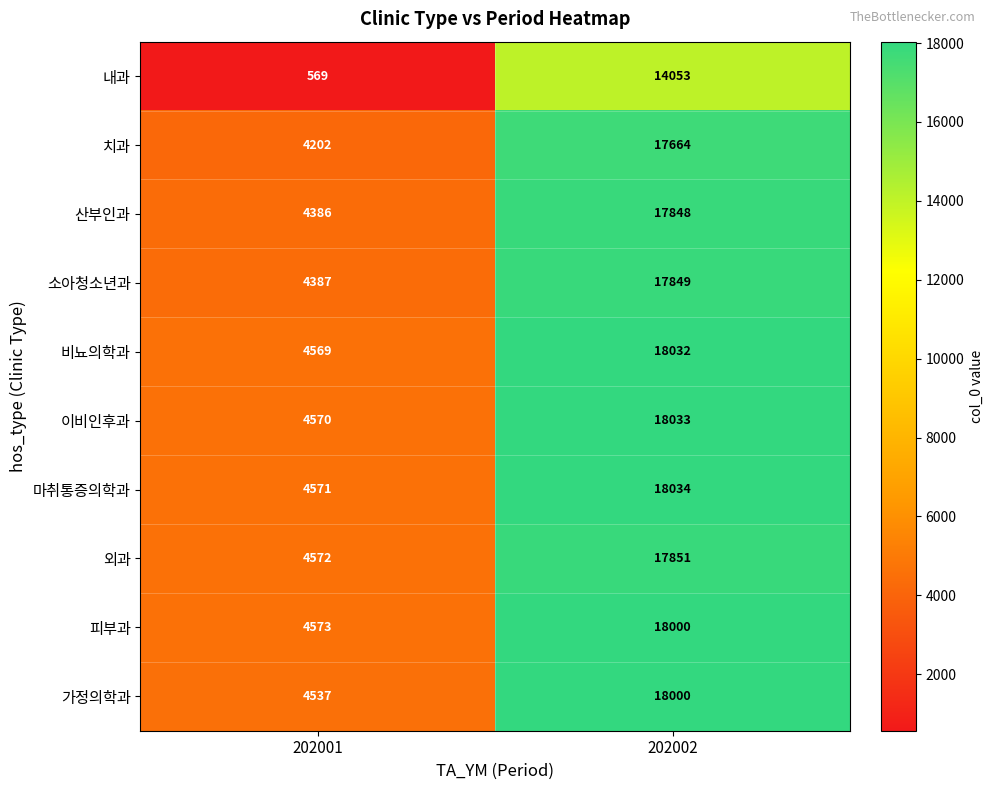

What is the sum of all 비뇨의학과 values?

22601